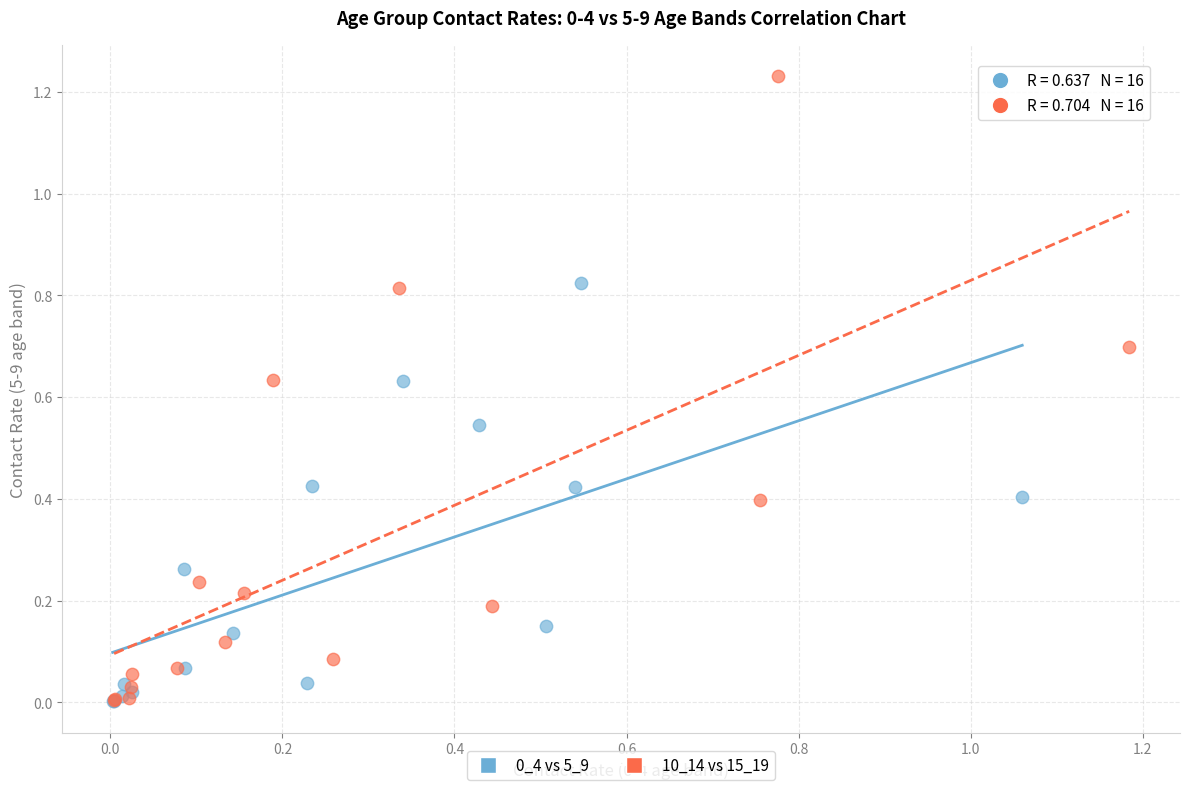

Which series has the widest spread of Y values?

10_14 vs 15_19